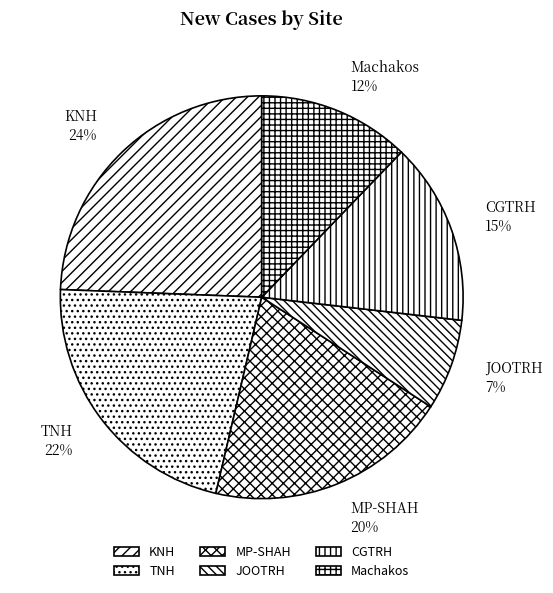

To the nearest percent, what portion does MP-SHAH represent?

20%